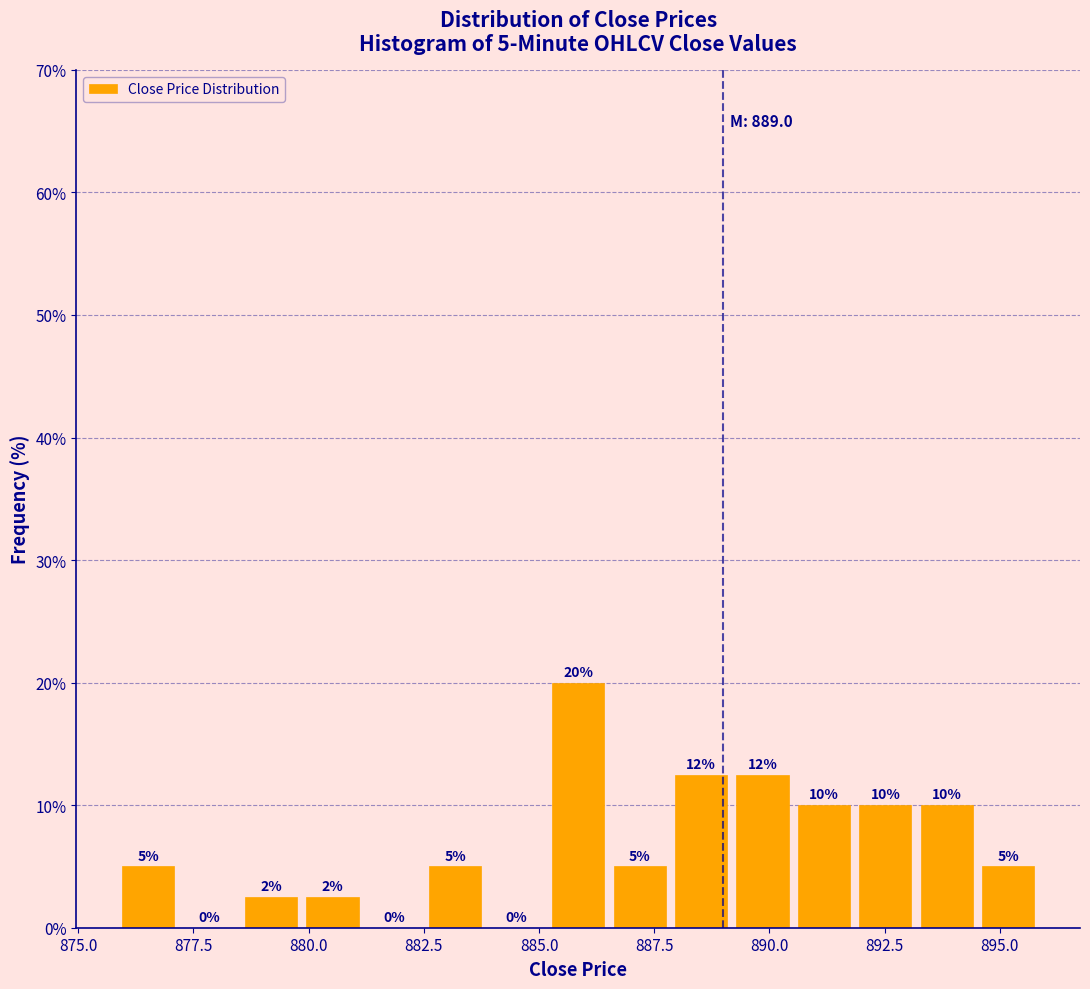

Around what value on the x-axis is the tallest bar? Give the approximate position of its centre, as read against the axis.

886.0